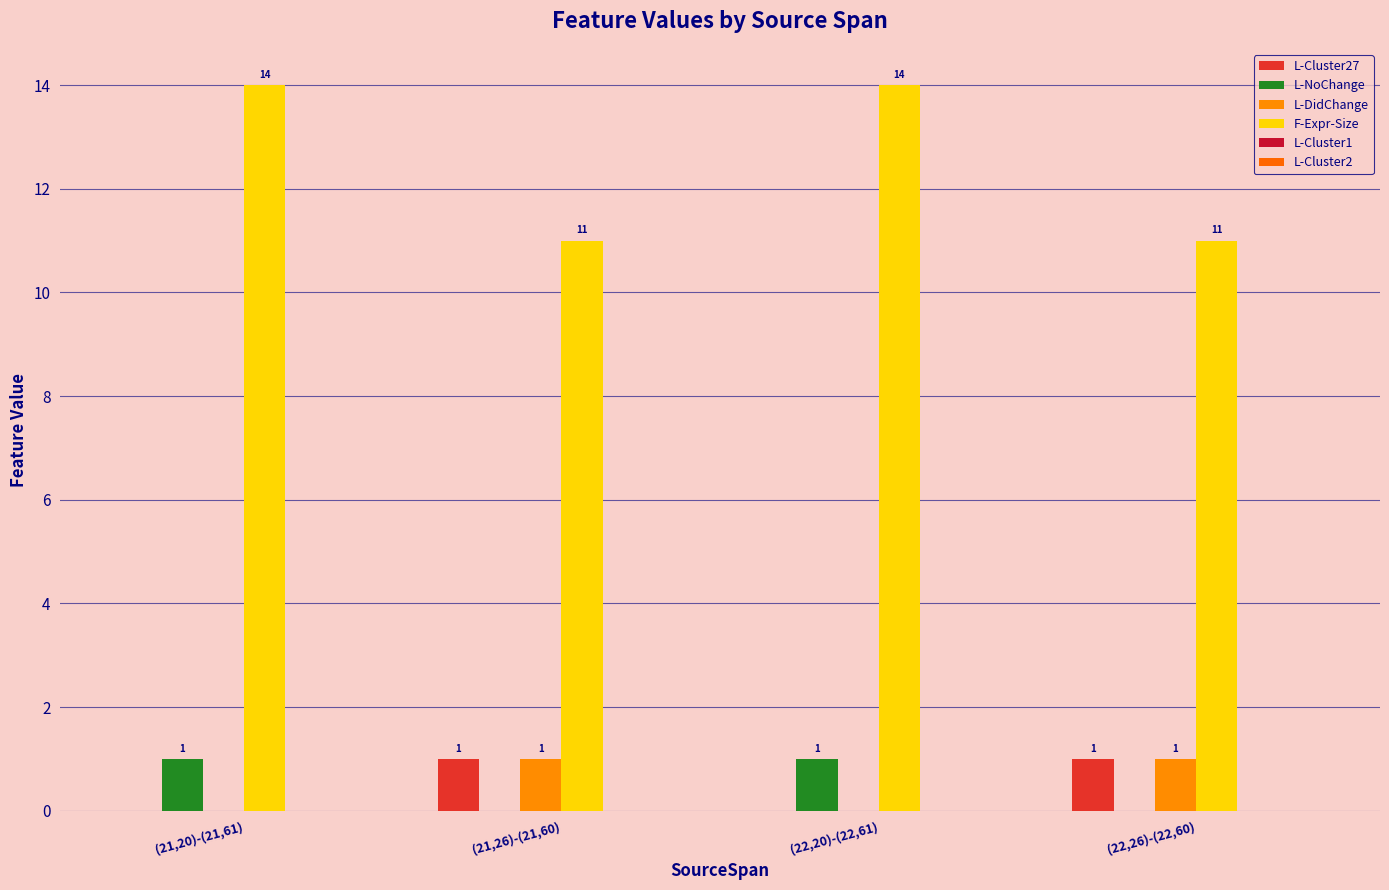

Reading left to right, what are all the values shown in this chart?

L-Cluster27: (21,20)-(21,61)=0	(21,26)-(21,60)=1	(22,20)-(22,61)=0	(22,26)-(22,60)=1
L-NoChange: (21,20)-(21,61)=1	(21,26)-(21,60)=0	(22,20)-(22,61)=1	(22,26)-(22,60)=0
L-DidChange: (21,20)-(21,61)=0	(21,26)-(21,60)=1	(22,20)-(22,61)=0	(22,26)-(22,60)=1
F-Expr-Size: (21,20)-(21,61)=14	(21,26)-(21,60)=11	(22,20)-(22,61)=14	(22,26)-(22,60)=11
L-Cluster1: (21,20)-(21,61)=0	(21,26)-(21,60)=0	(22,20)-(22,61)=0	(22,26)-(22,60)=0
L-Cluster2: (21,20)-(21,61)=0	(21,26)-(21,60)=0	(22,20)-(22,61)=0	(22,26)-(22,60)=0